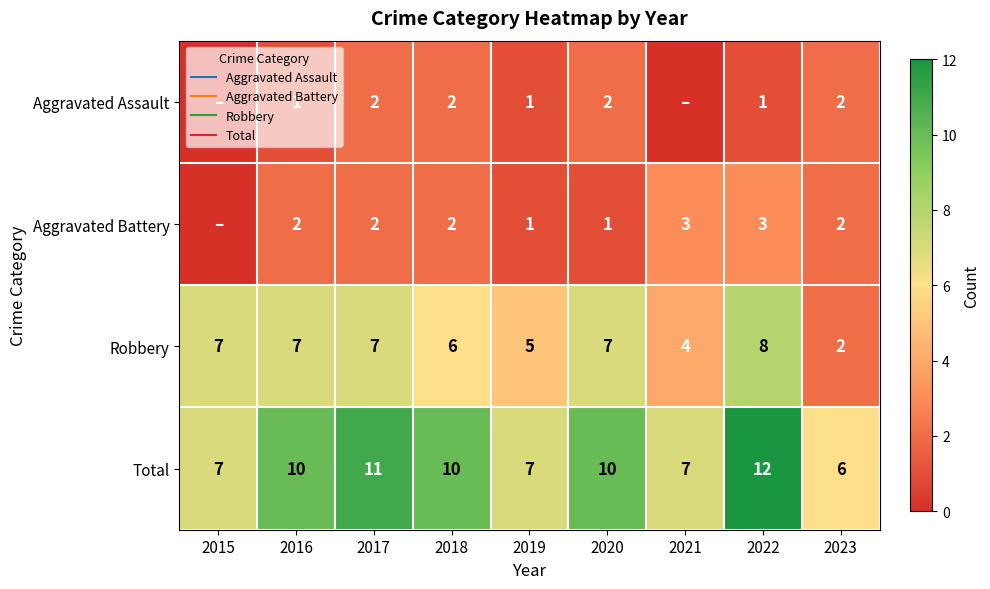

At how many categories does at least one series exceed 10?

2